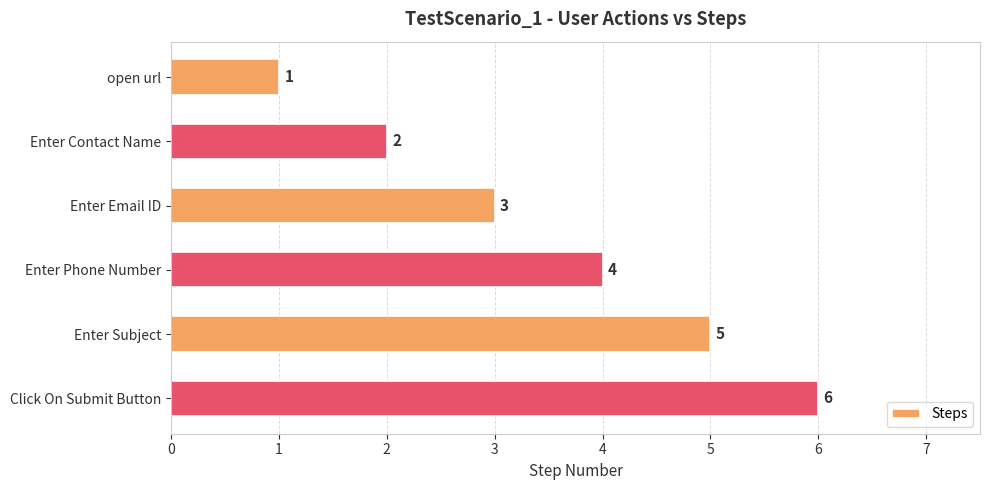

True or false: the data shows 1 at Enter Phone Number.

False